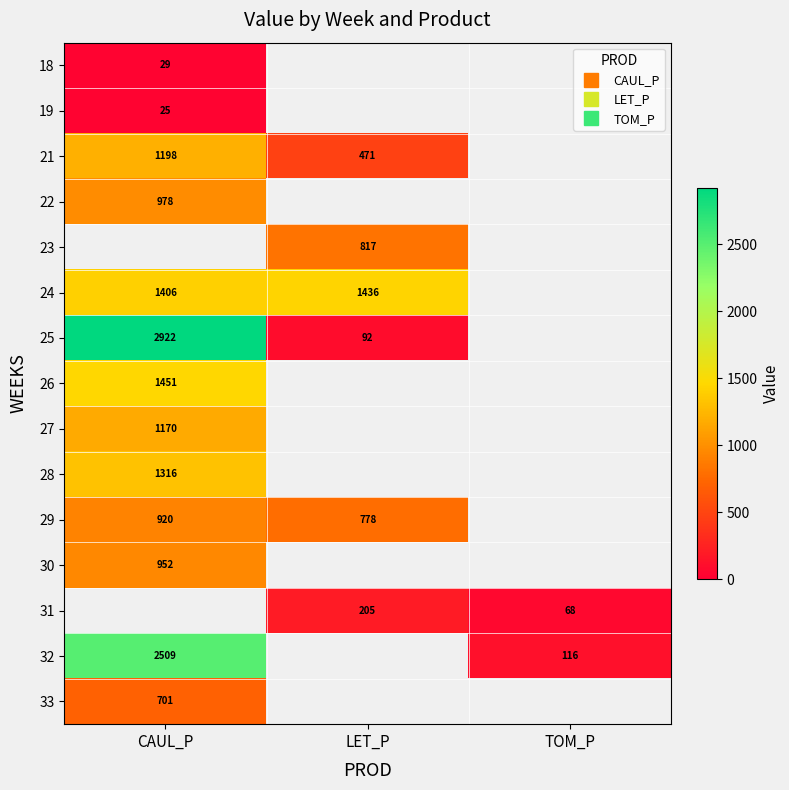

Which series has the largest range (max minus min)?

25